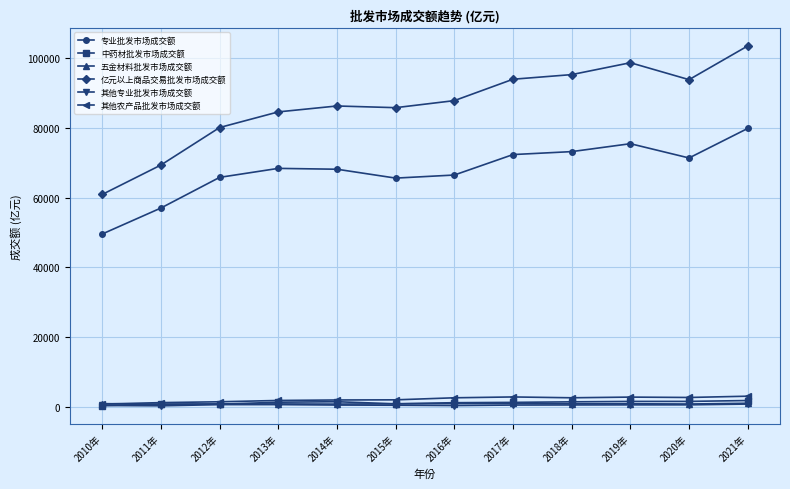

What position from the left is 2010年?

1